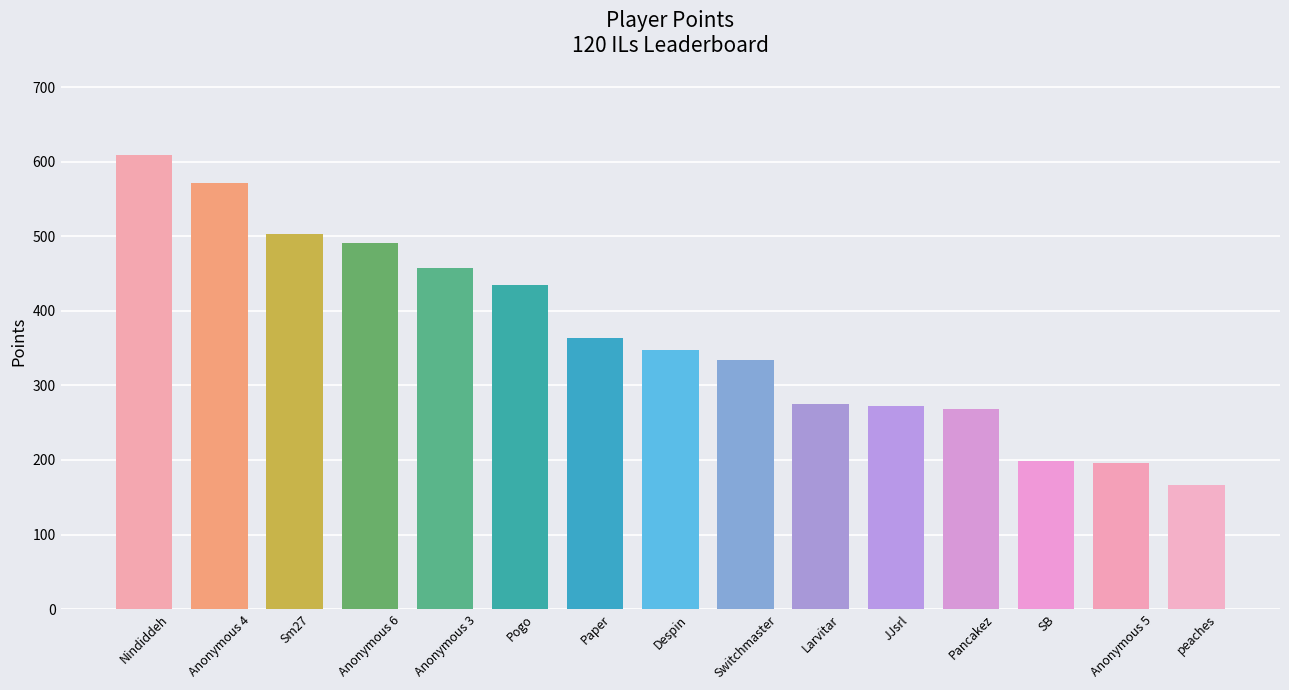

What is the average value?

366